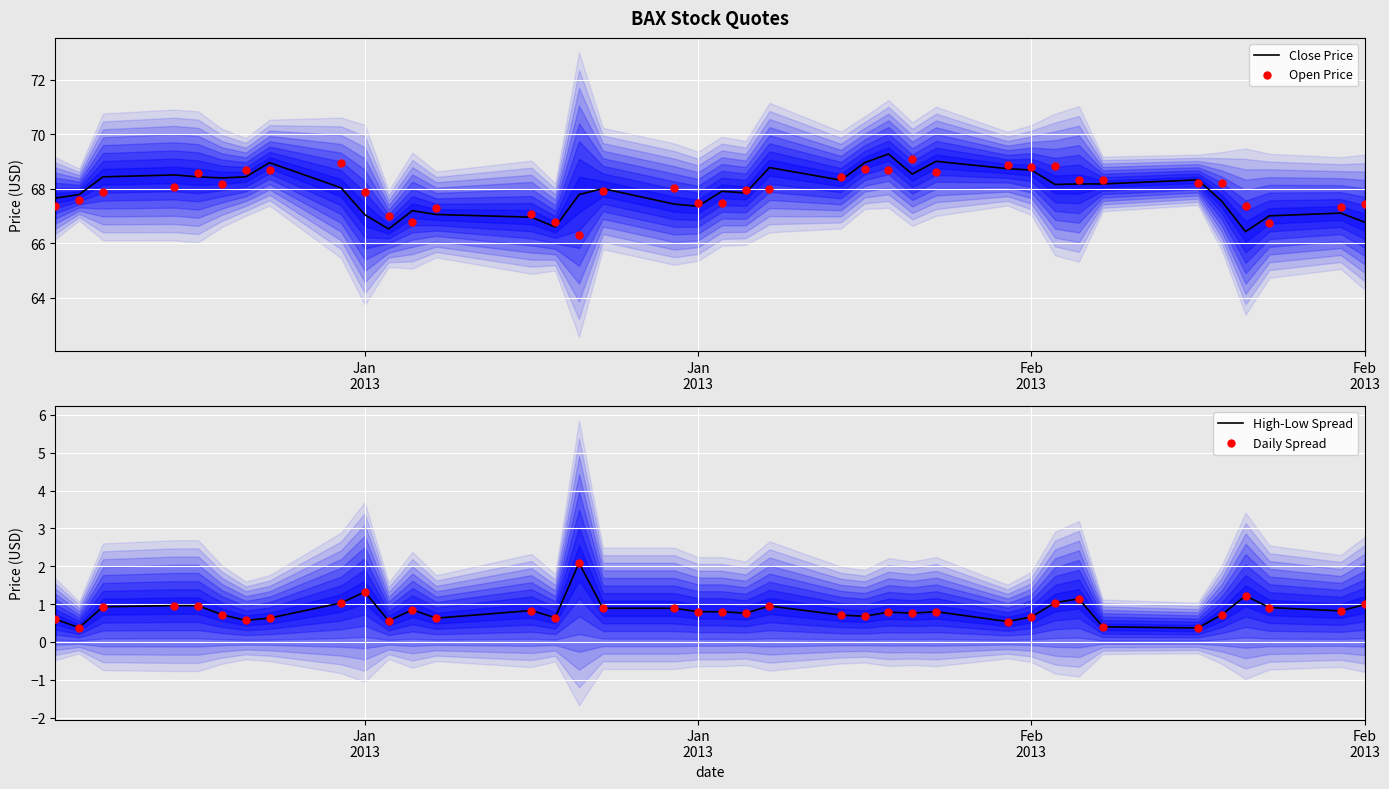

Which series contains the lowest Y value?

High-Low Spread